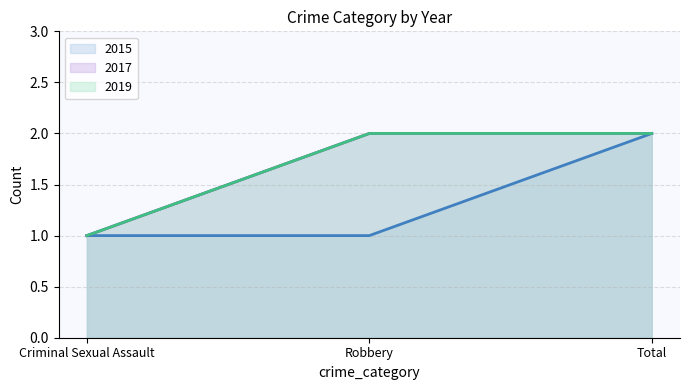

At how many categories does at least one series exceed 1?

2